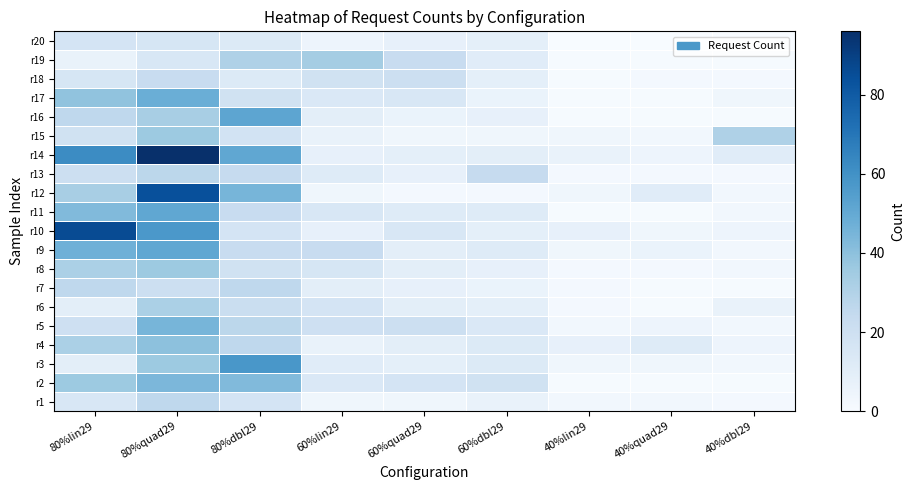

Rank the series by their maximum value, from highest to lowest.

r14, r10, r12, r3, r16, r9, r11, r17, r5, r2, r4, r8, r15, r19, r6, r13, r1, r7, r18, r20